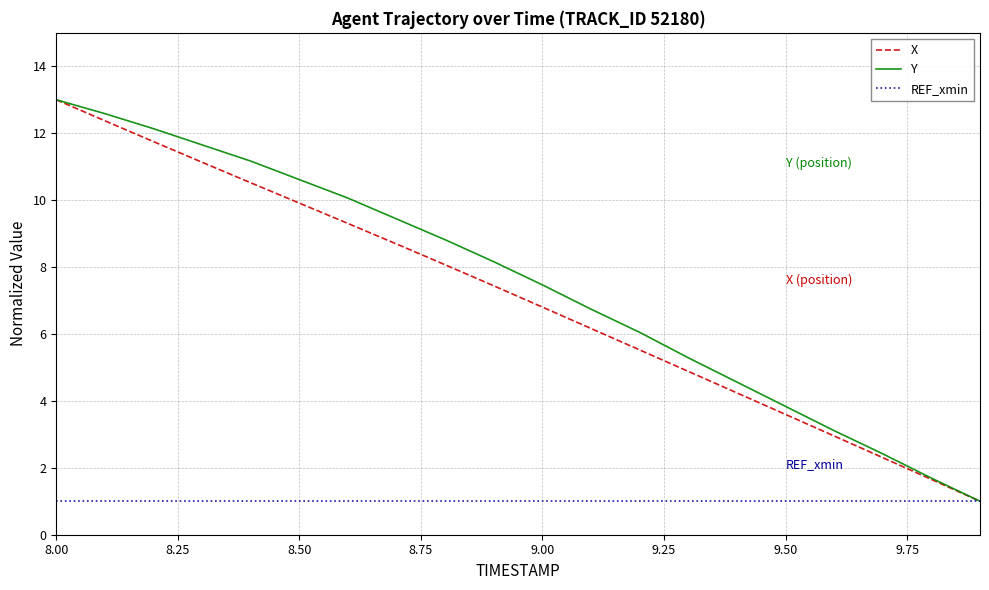

What is the smallest value displayed?

1.0